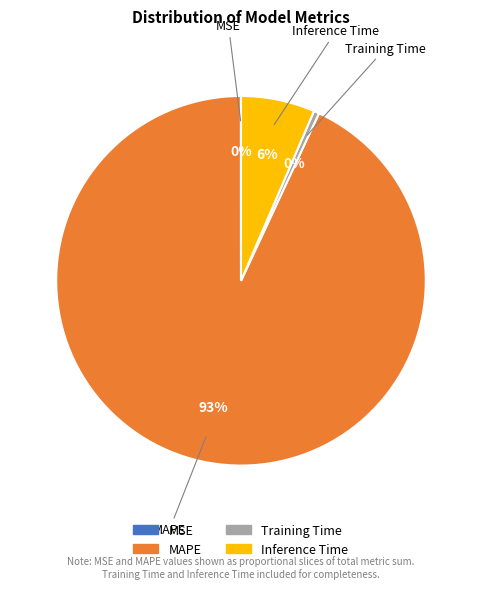

To the nearest percent, what portion does Inference Time represent?

6%